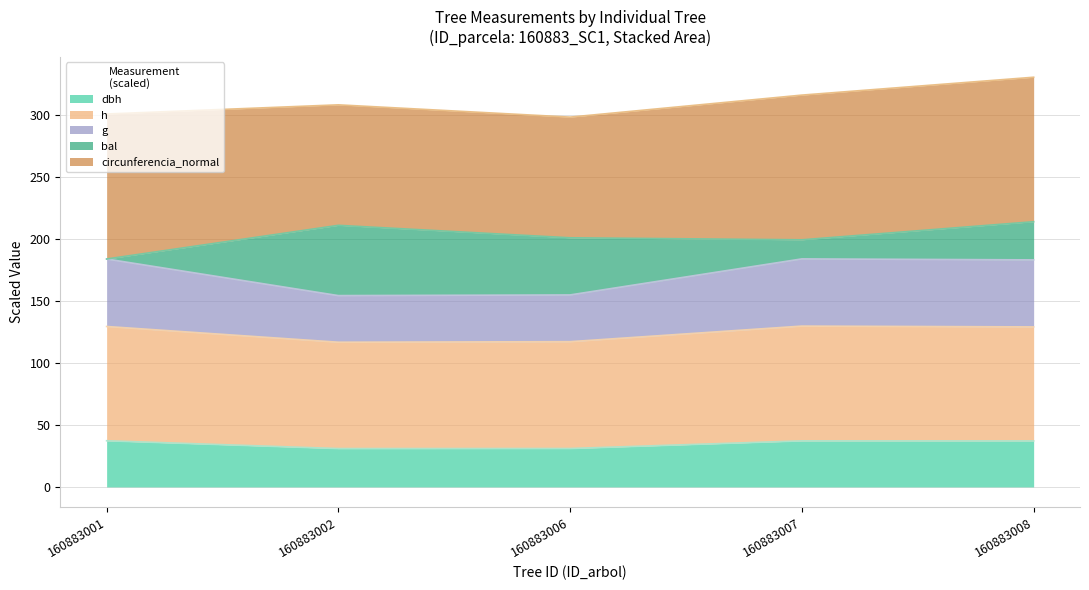

What is the value of the h point at the 4th from the left?

129.8